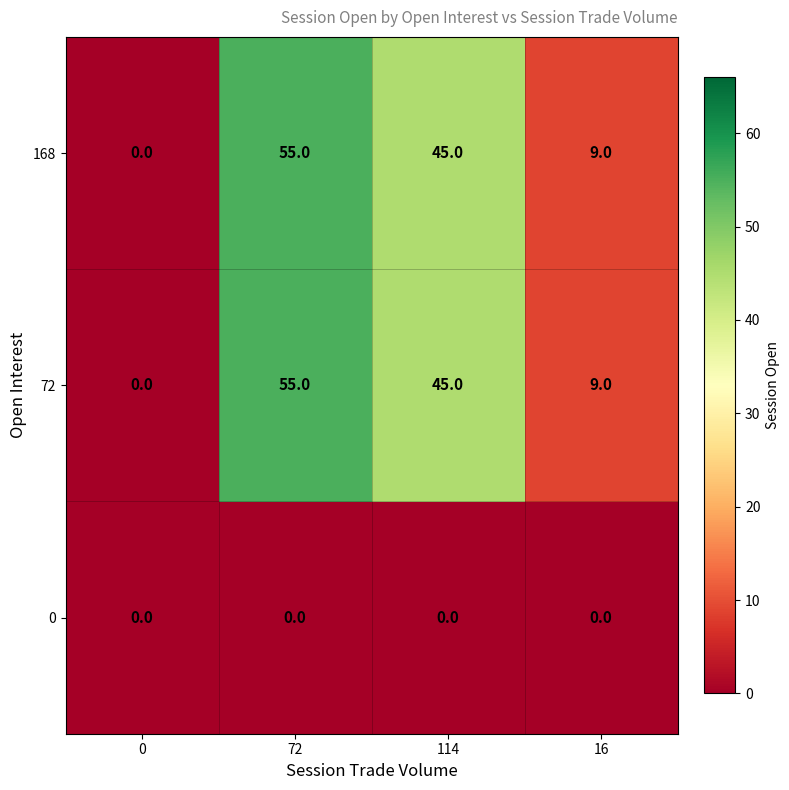

What is the sum of the 72 values at 114 and 16?

54